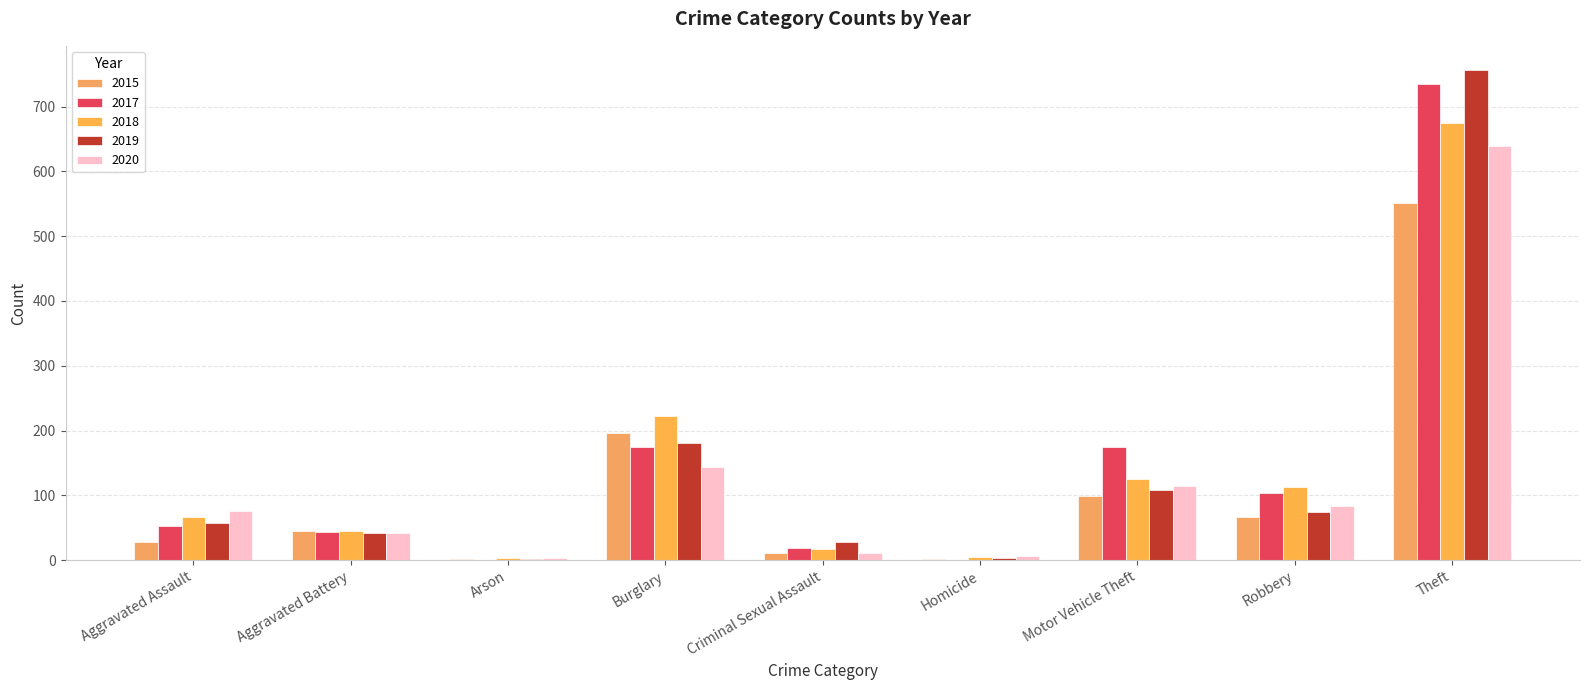

How many distinct data groups are displayed?

5